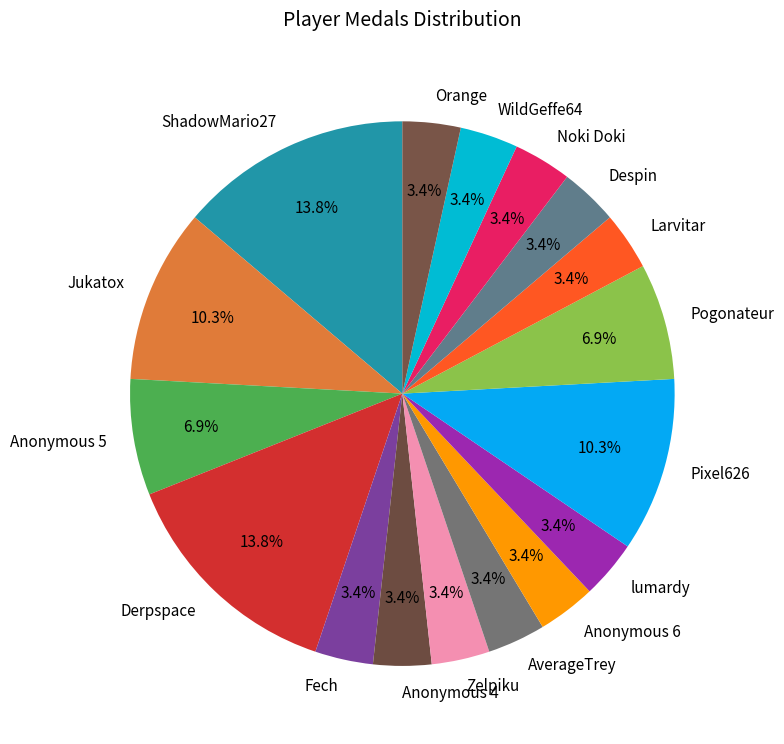

Count the number of slices in the pie.

17